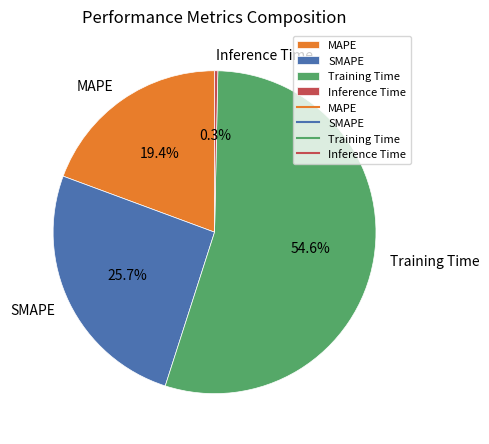

The Training Time slice represents 55% of the pie. True or false?

True